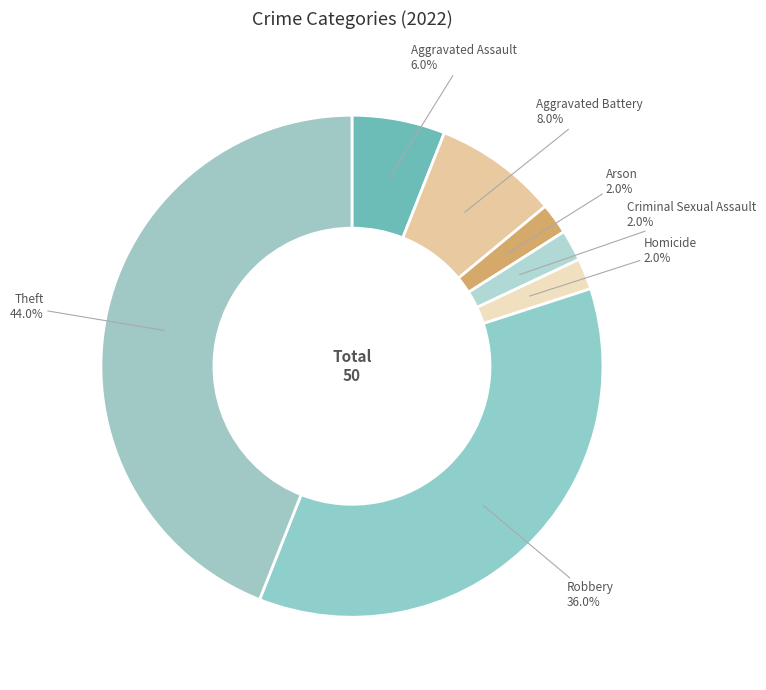

Is there a majority slice in this chart?

No